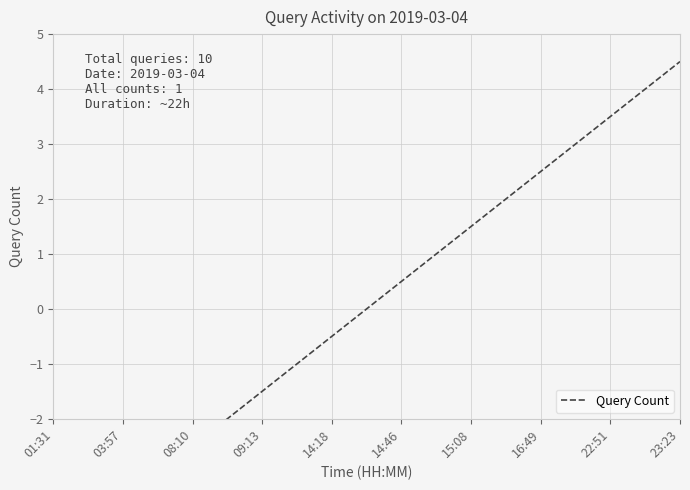

Reading left to right, list all the values displayed in this chart.

-4.5	-3.5	-2.5	-1.5	-0.5	0.5	1.5	2.5	3.5	4.5